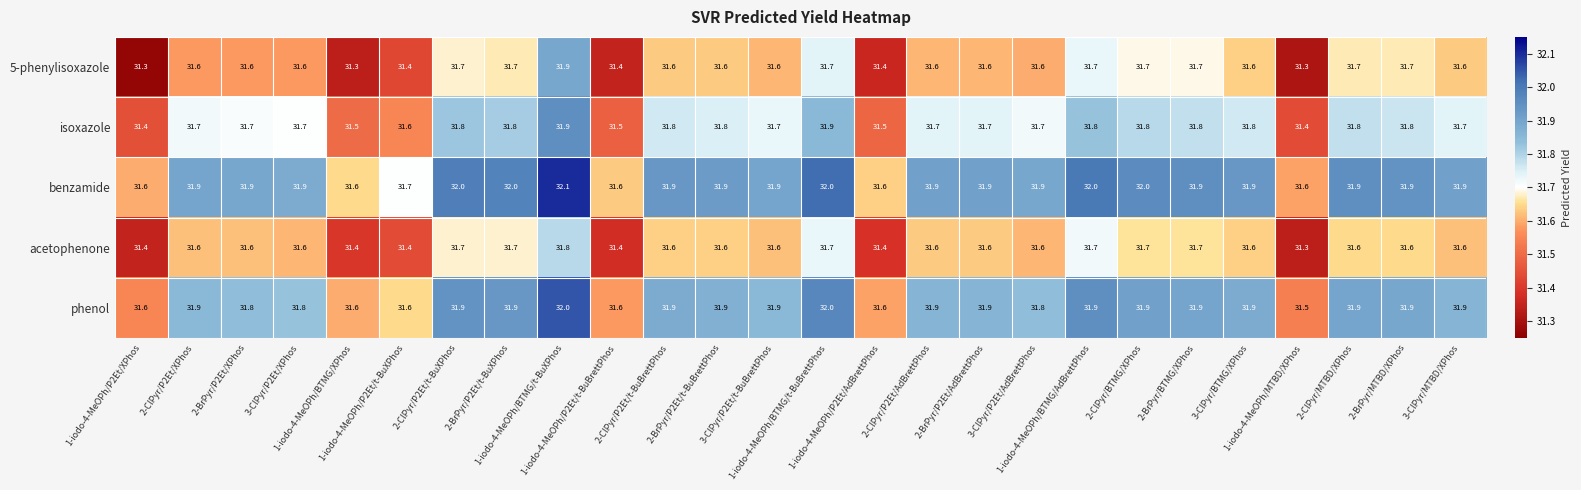

Count the phenol values in the range 31 to 32.

26